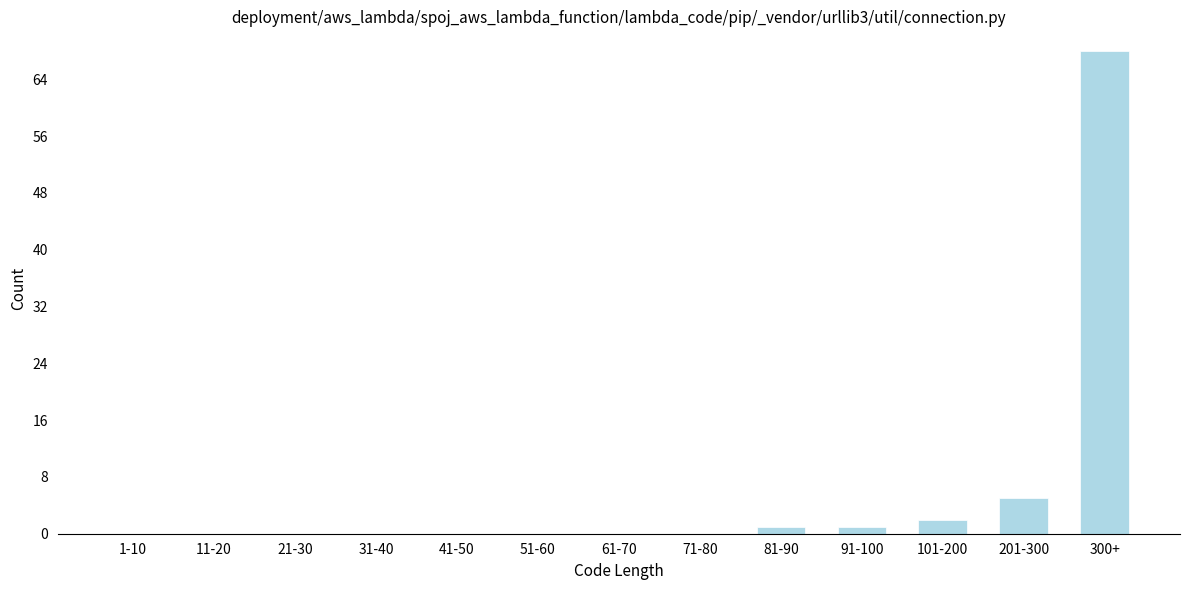

Reading left to right, extract all data points from this chart.

1-10=0	11-20=0	21-30=0	31-40=0	41-50=0	51-60=0	61-70=0	71-80=0	81-90=1	91-100=1	101-200=2	201-300=5	300+=68